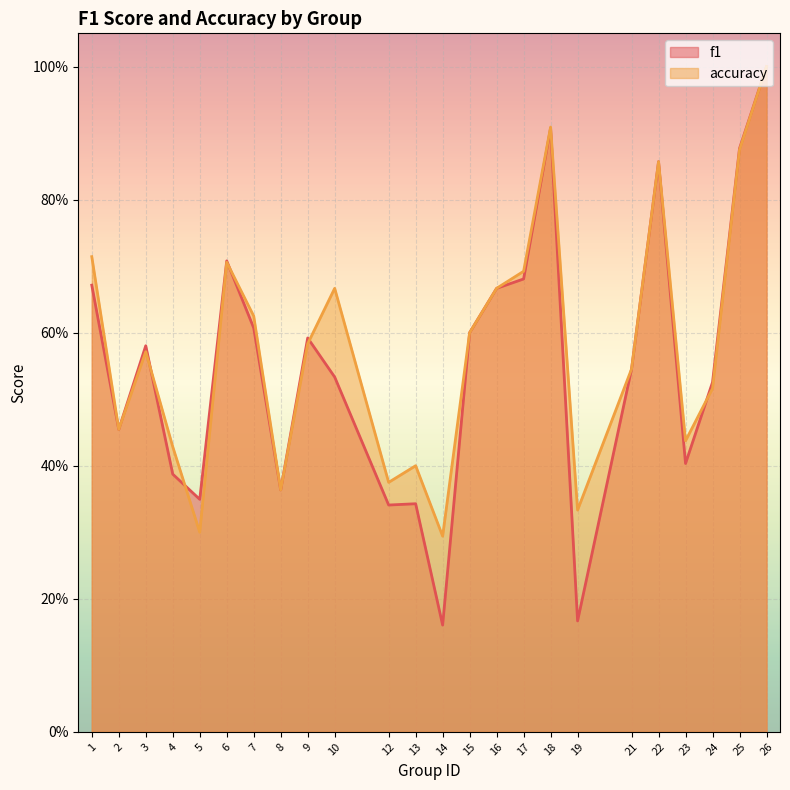

What is the sum of all f1 values?

13.3